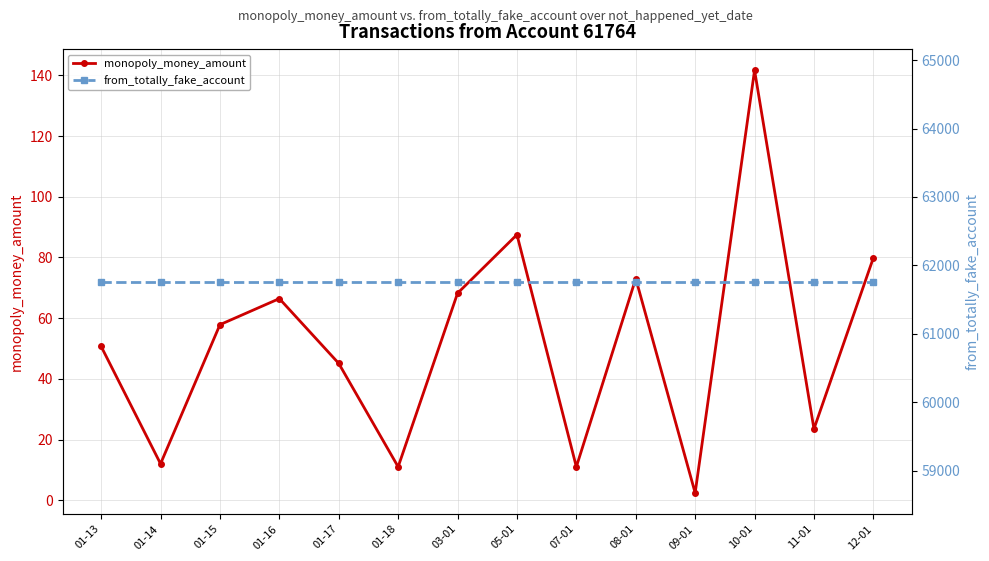

True or false: monopoly_money_amount has more than 0 interior local peaks.

True